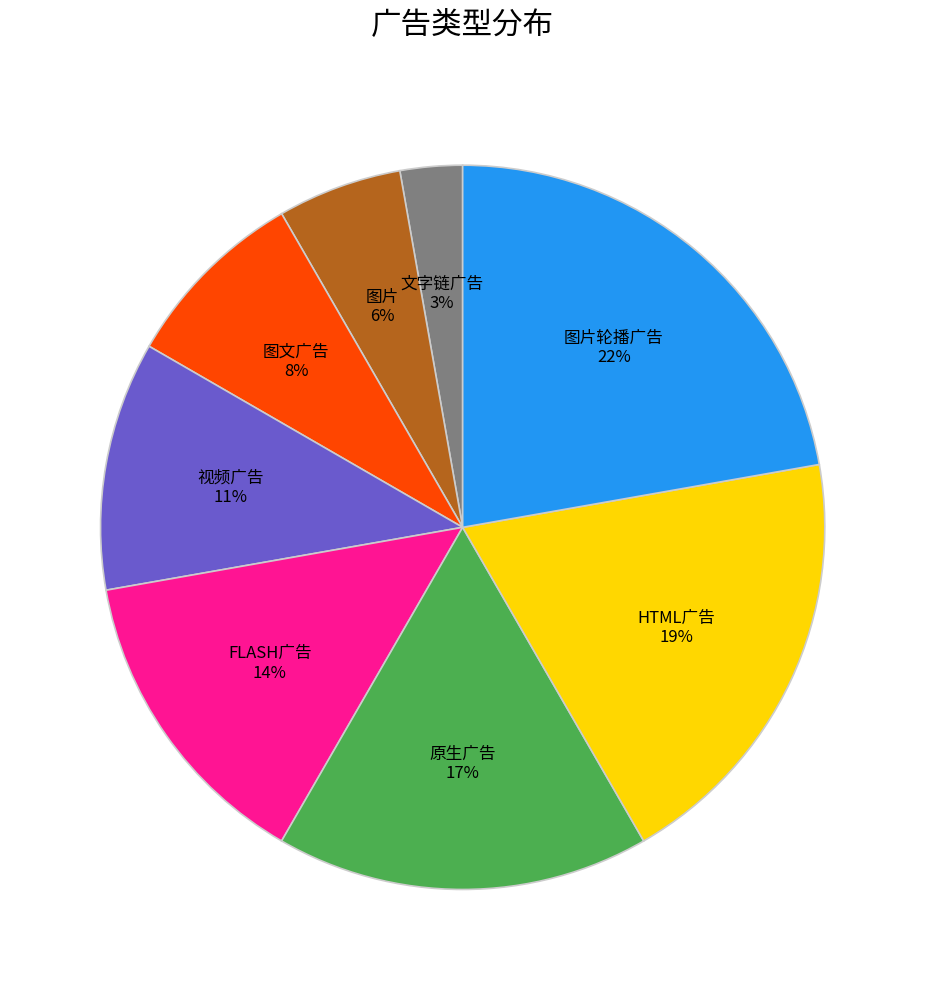

Is it true that 文字链广告 is 17% of the pie?

False